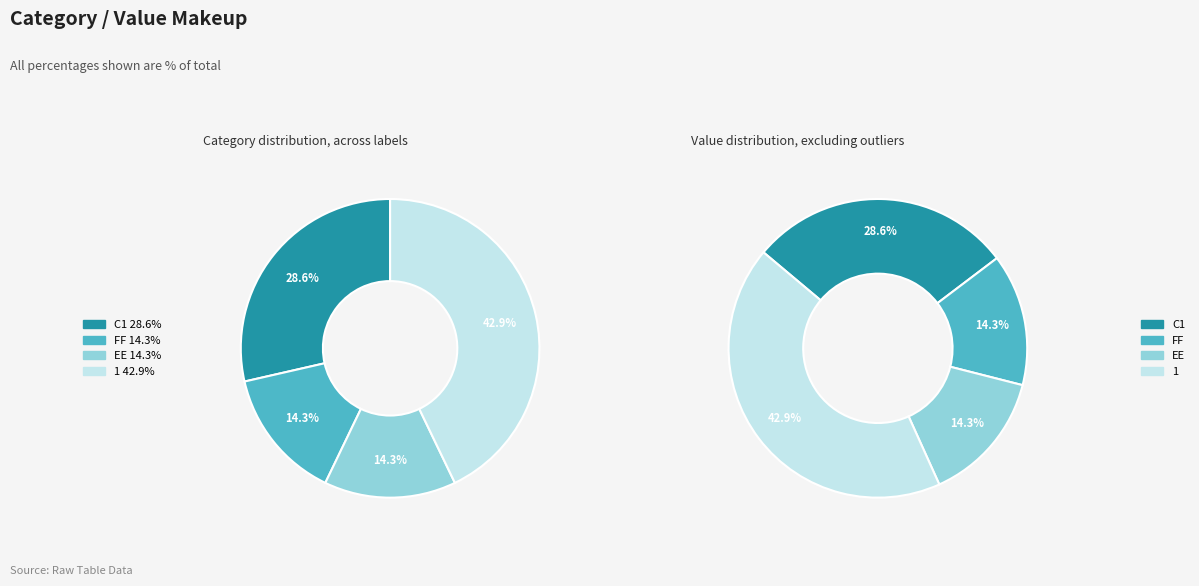

The FF slice represents 3% of the pie. True or false?

False